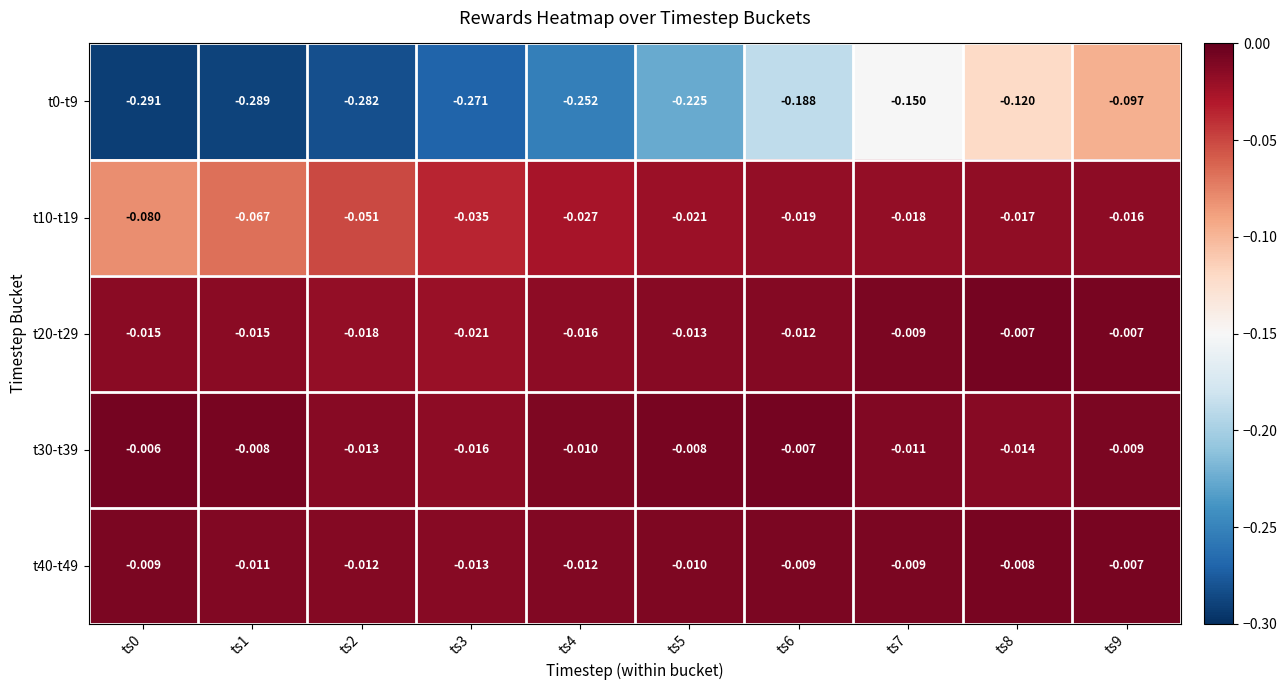

Is the value of t20-t29 at ts6 greater than the value of t10-t19 at ts7?

Yes